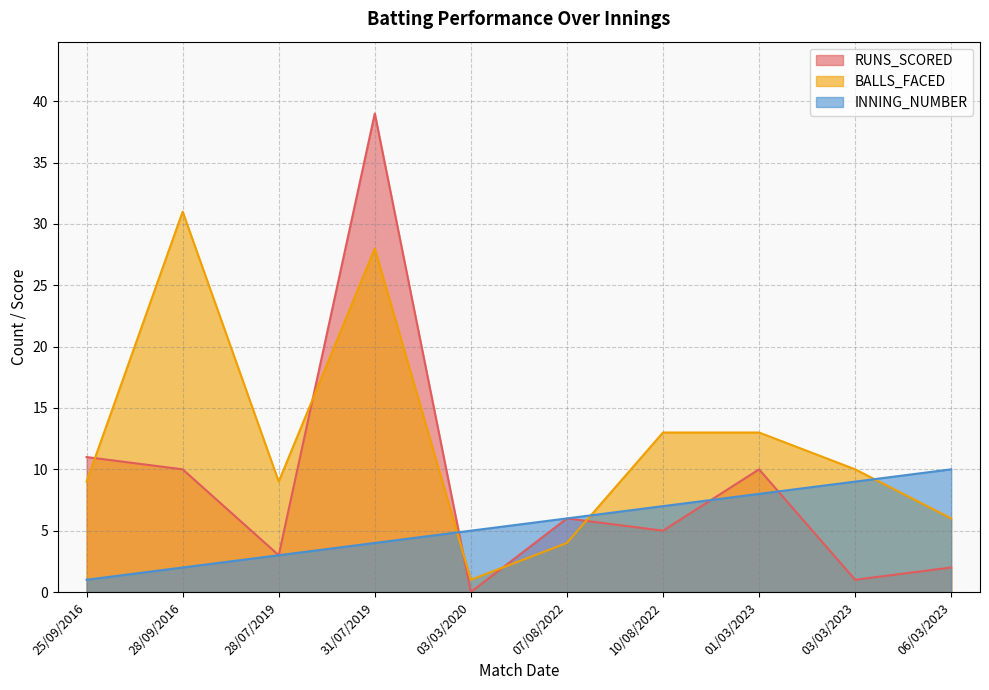

The INNING_NUMBER series shows 14 at 03/03/2023. True or false?

False